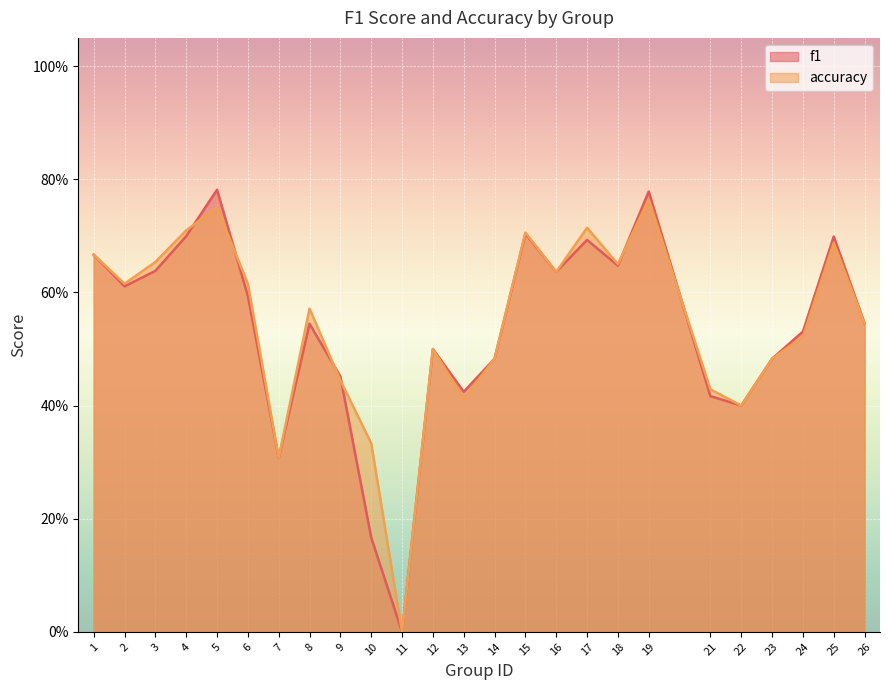

What is the value of the accuracy point at the 1st from the left?

0.7